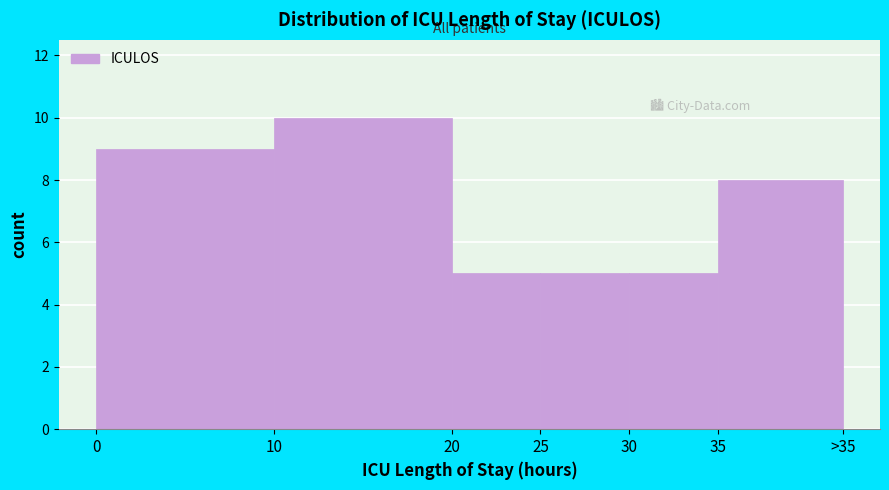

Reading right to left, what are all the values shown in this chart?

35=8	30=5	25=5	20=5	10=10	0=9